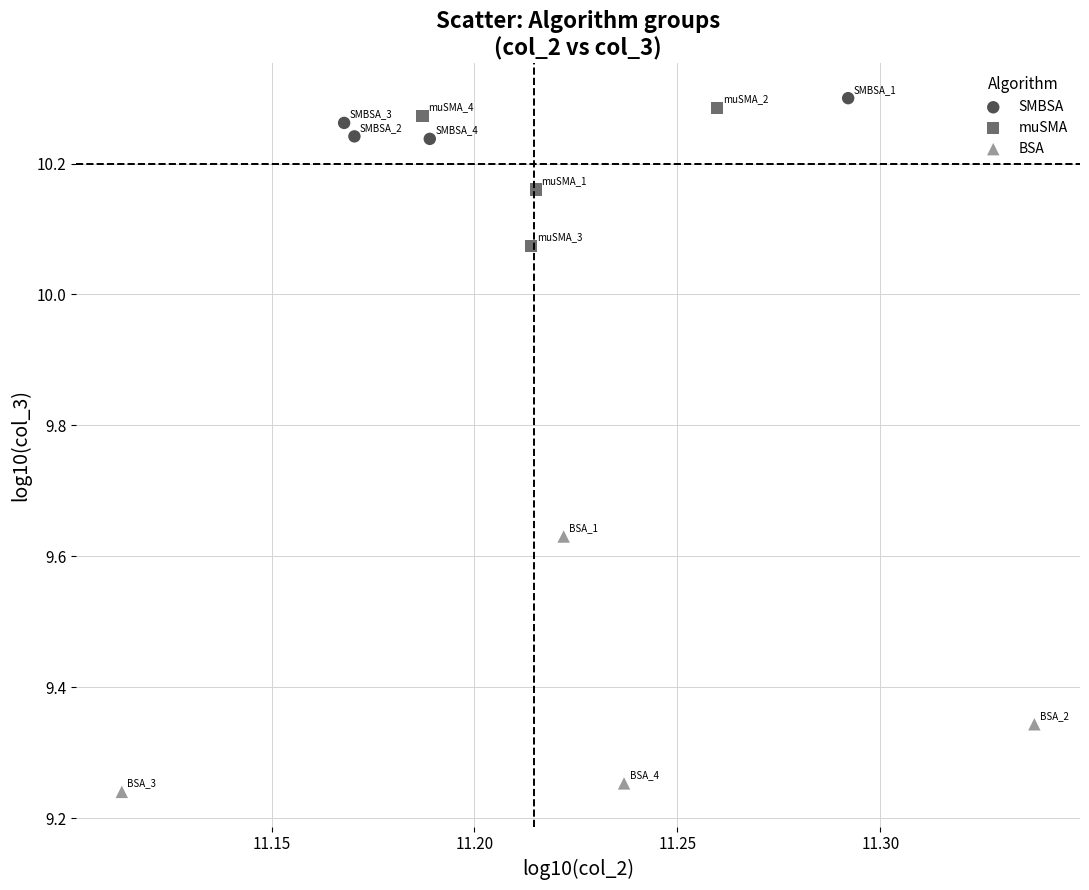

What are all the series names shown in the legend?

SMBSA, muSMA, BSA